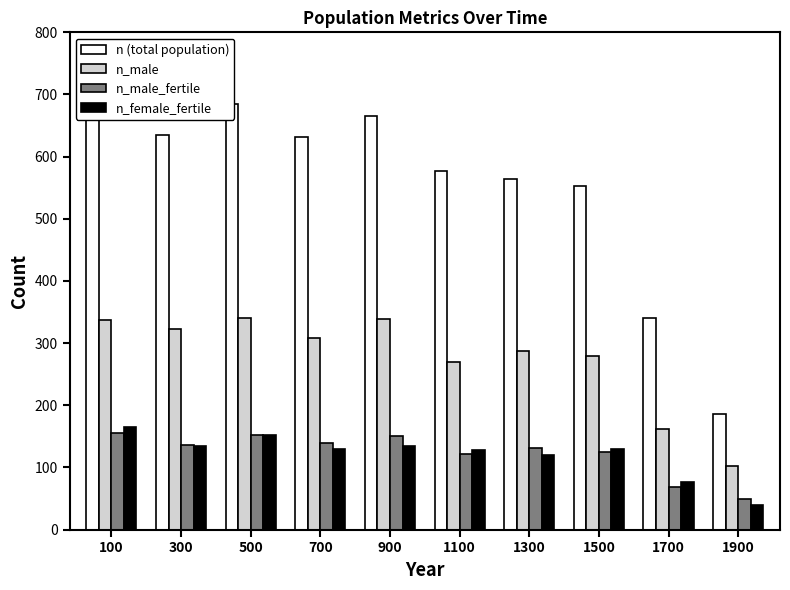

Which category has the highest value across all series?

100